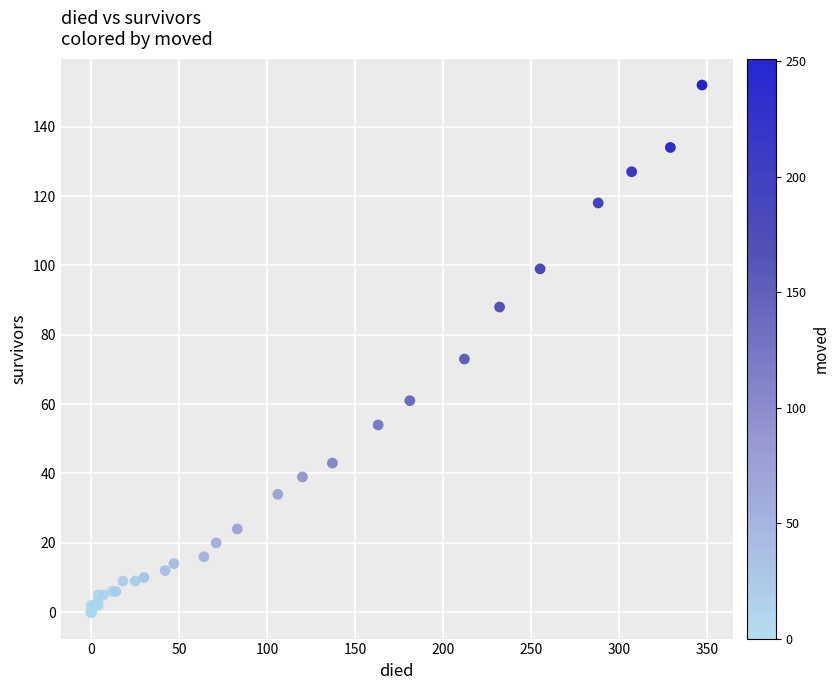

What Y value in the scatter plot is closest to 76?

73